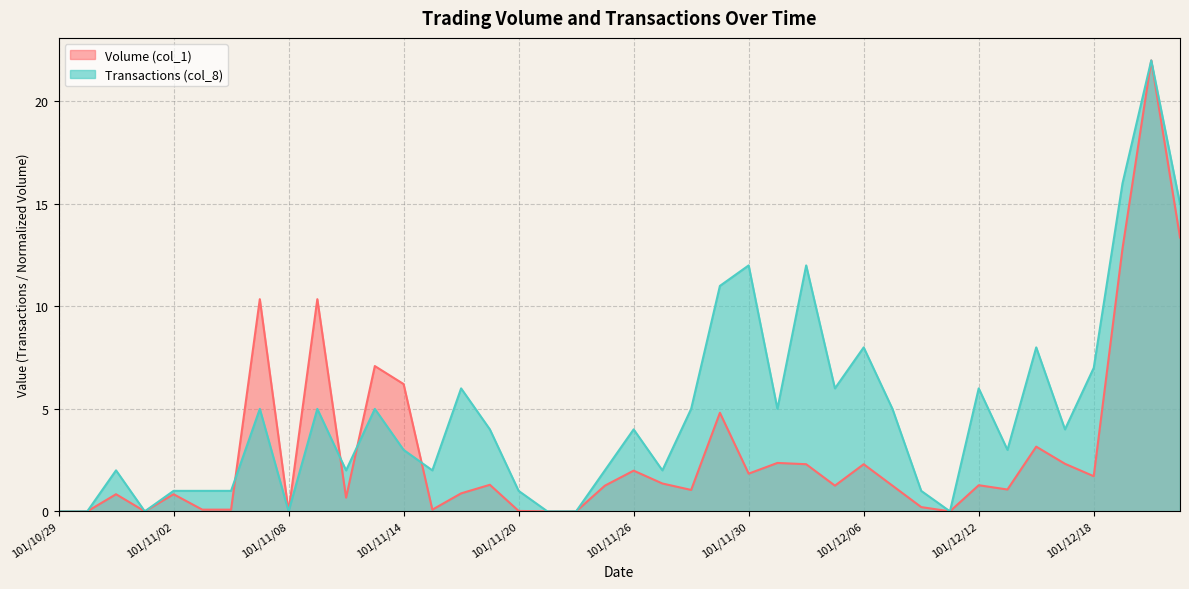

How many times do Transactions (col_8) and Volume (col_1) cross each other?

4